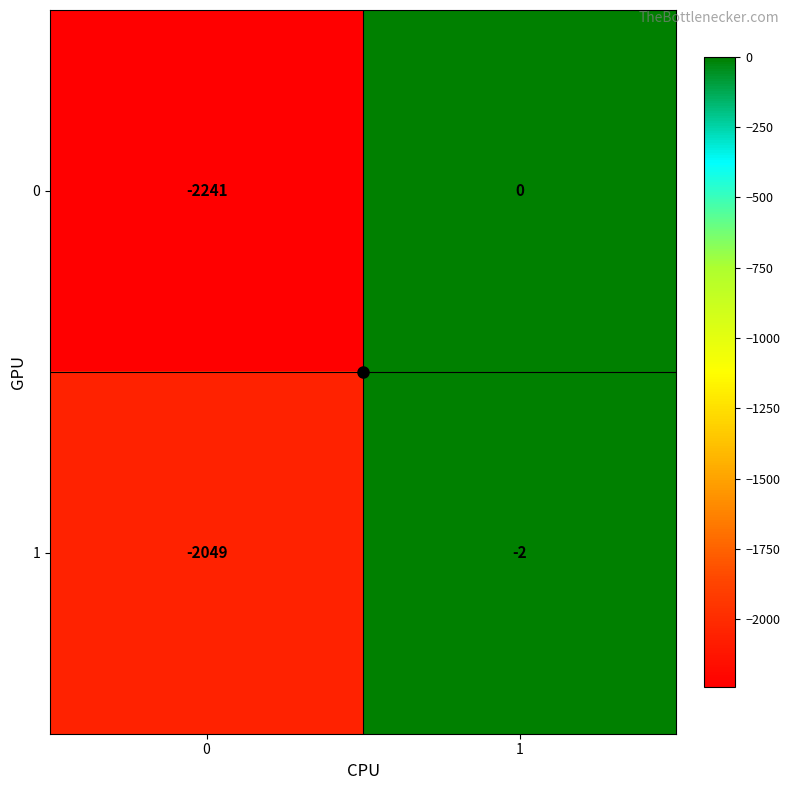

What is the spread (max minus min) of values at 0?

192